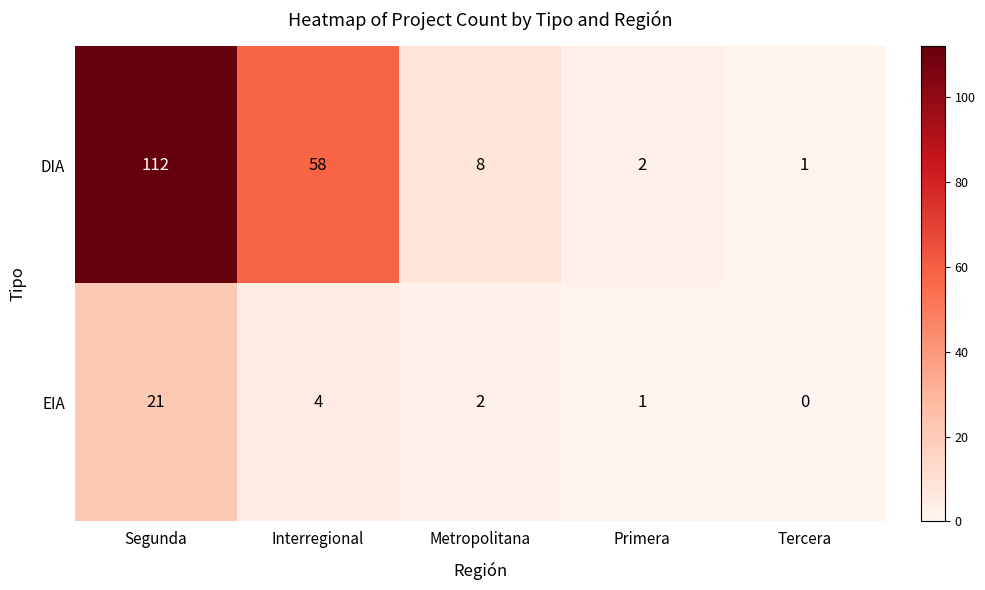

What is the difference between the maximum and second lowest values in the DIA series?

110